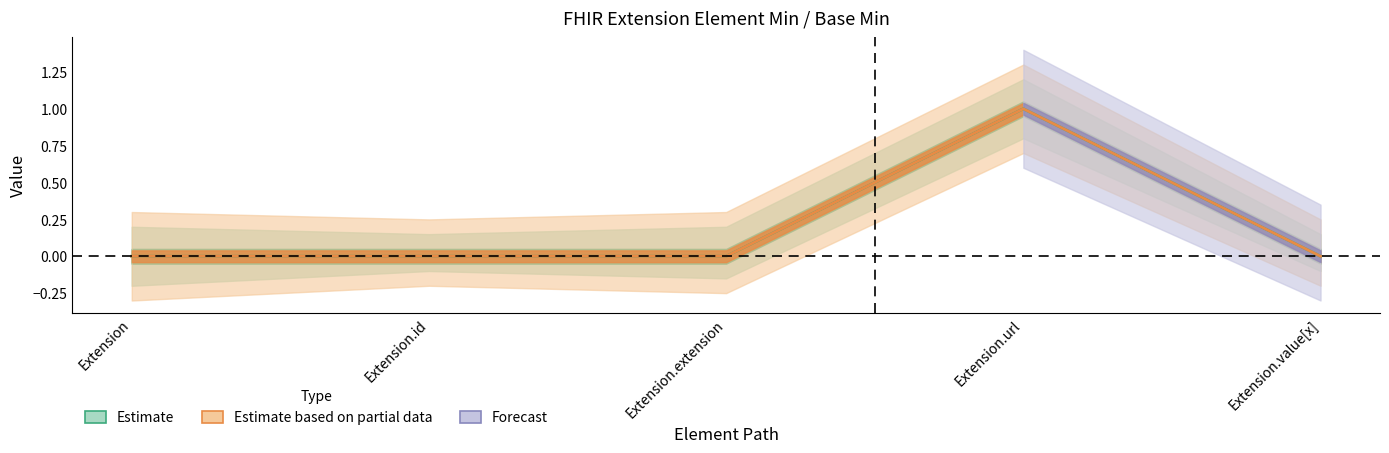

Where is the first local maximum for Min?

Extension.url